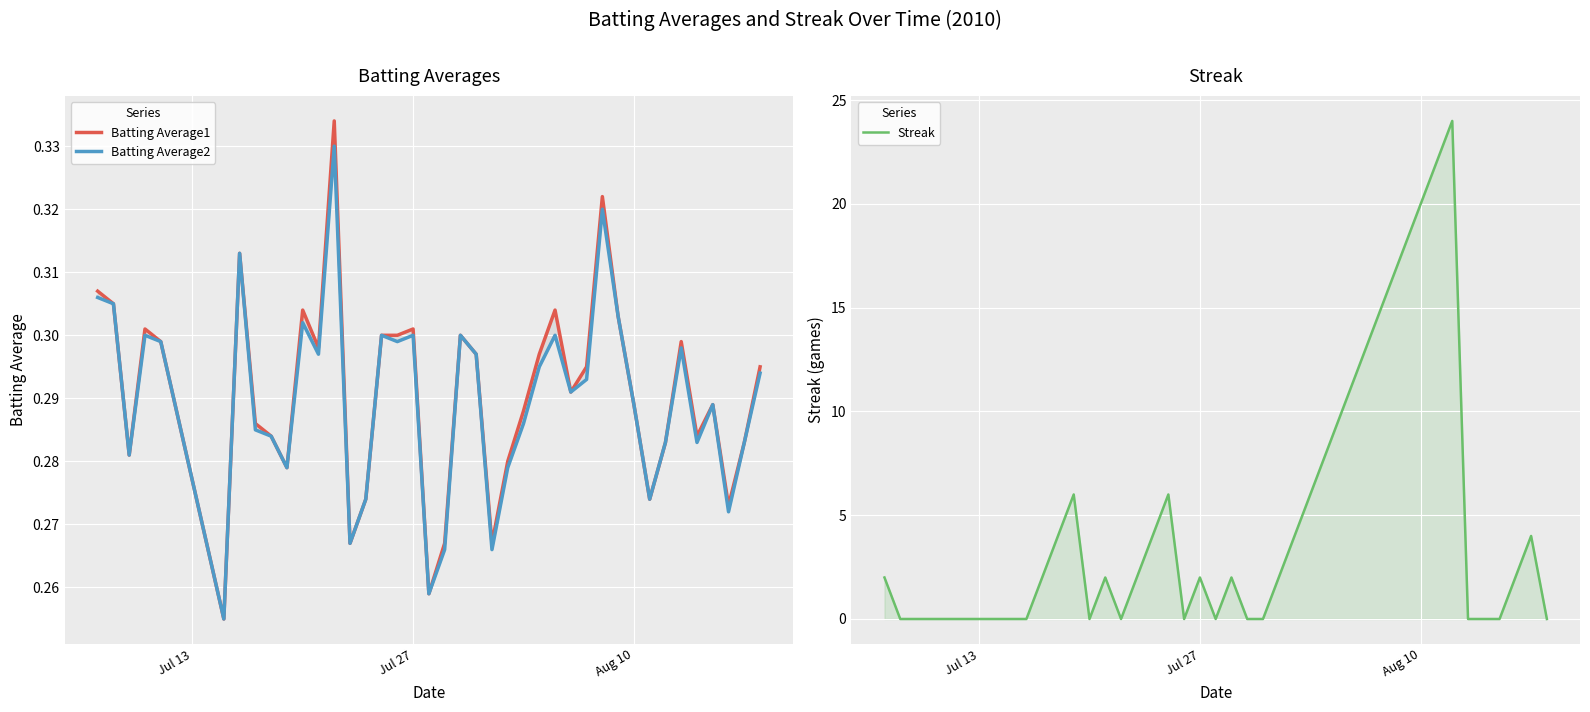

What is the minimum value for Batting Average1?

0.3